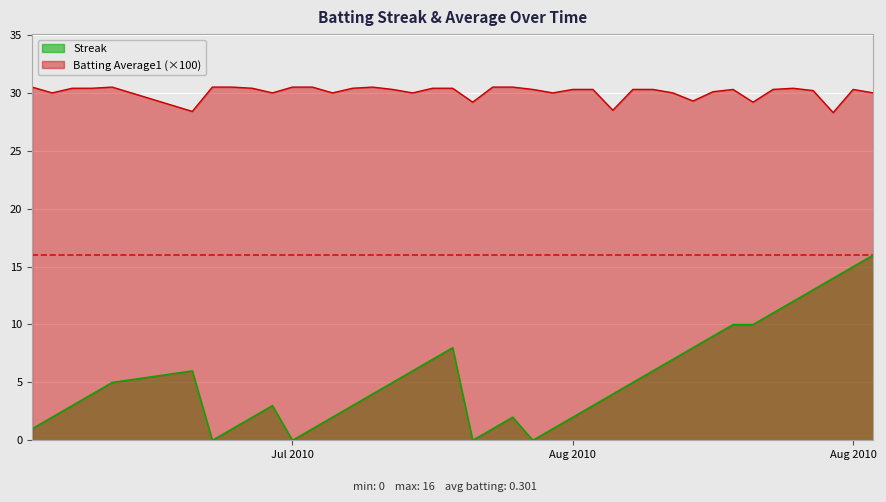

True or false: Batting Average1 and Streak intersect in this chart.

False